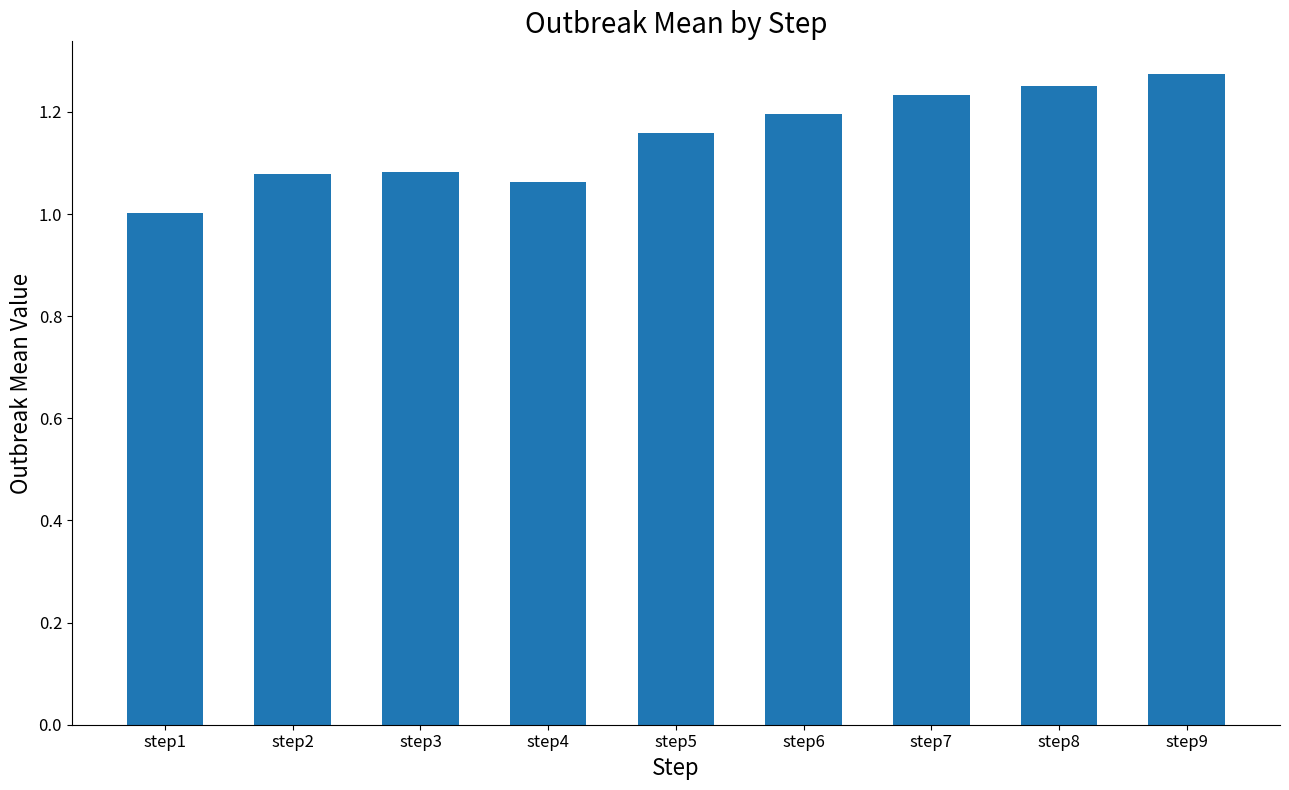

At which label is the value closest to 1?

step1